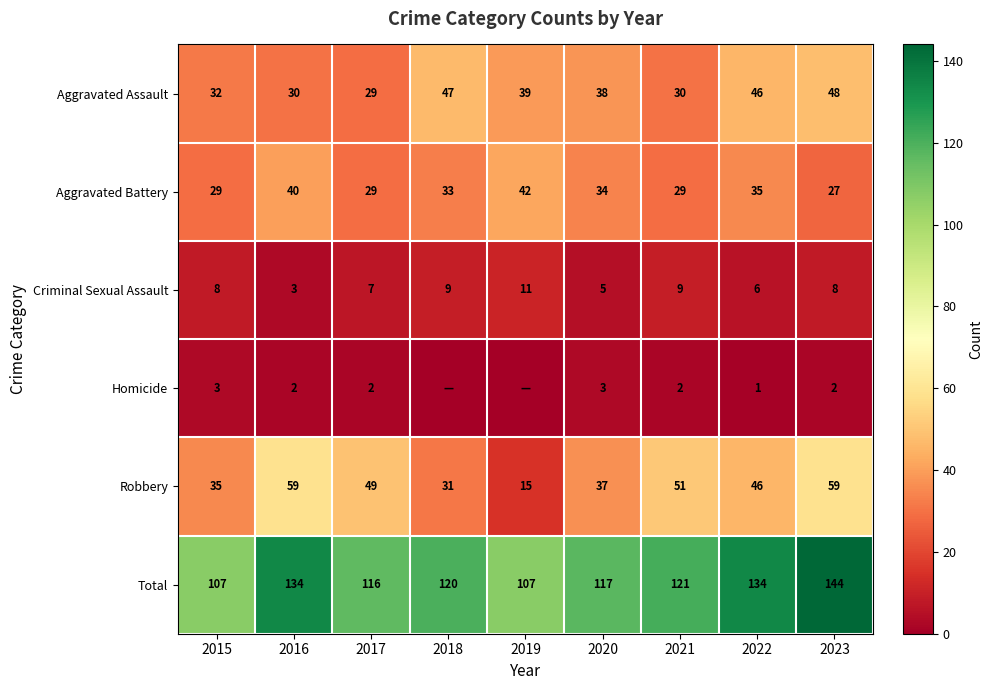

Is it true that Aggravated Battery equals 35 at 2022?

True